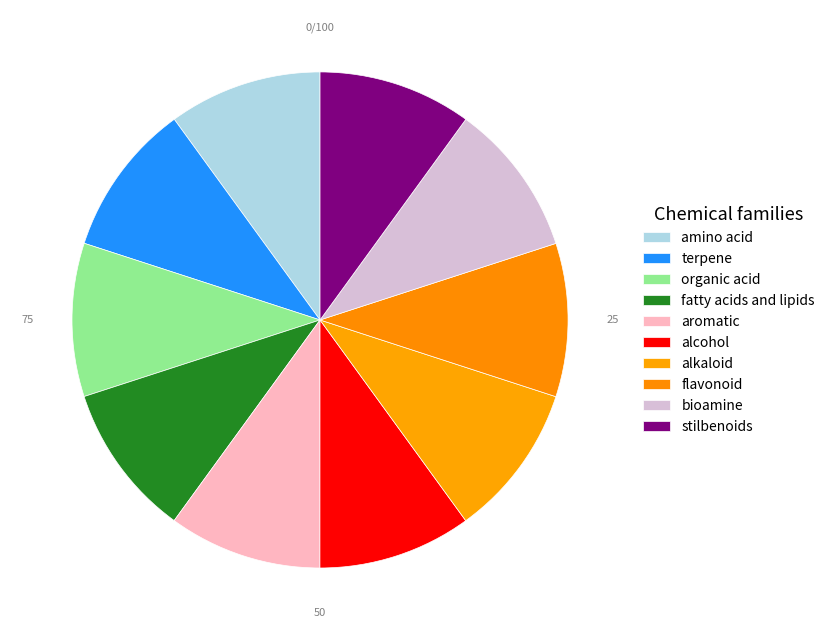

How many slices are in this pie chart?

10